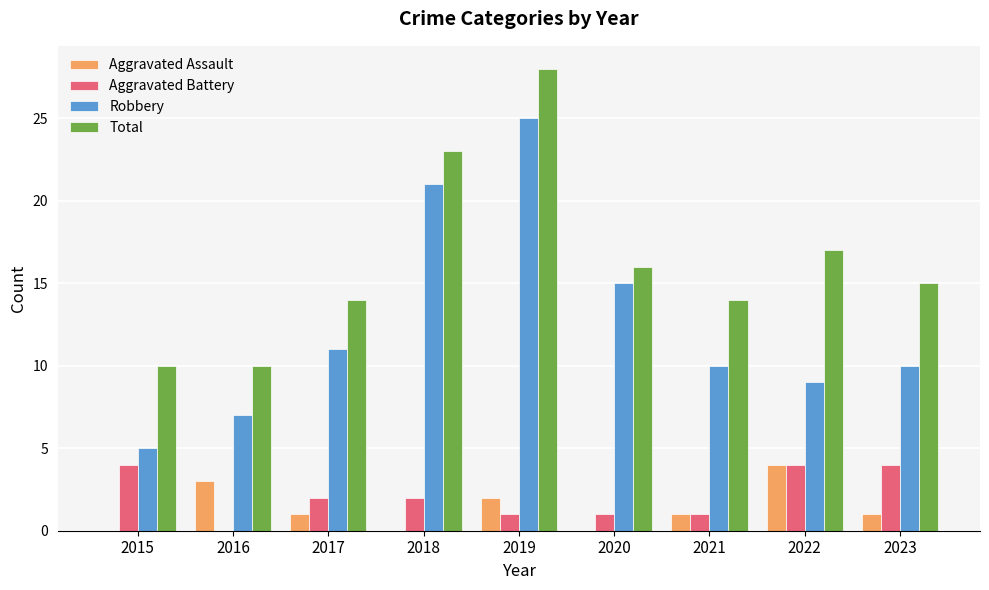

Are the bars horizontal?

No